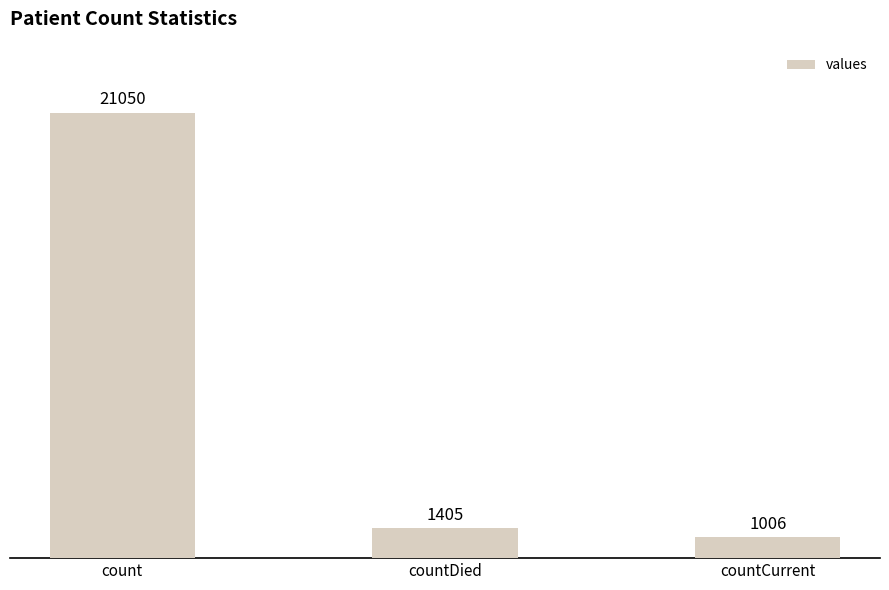

What is the value of the 1st bar from the left?

21050